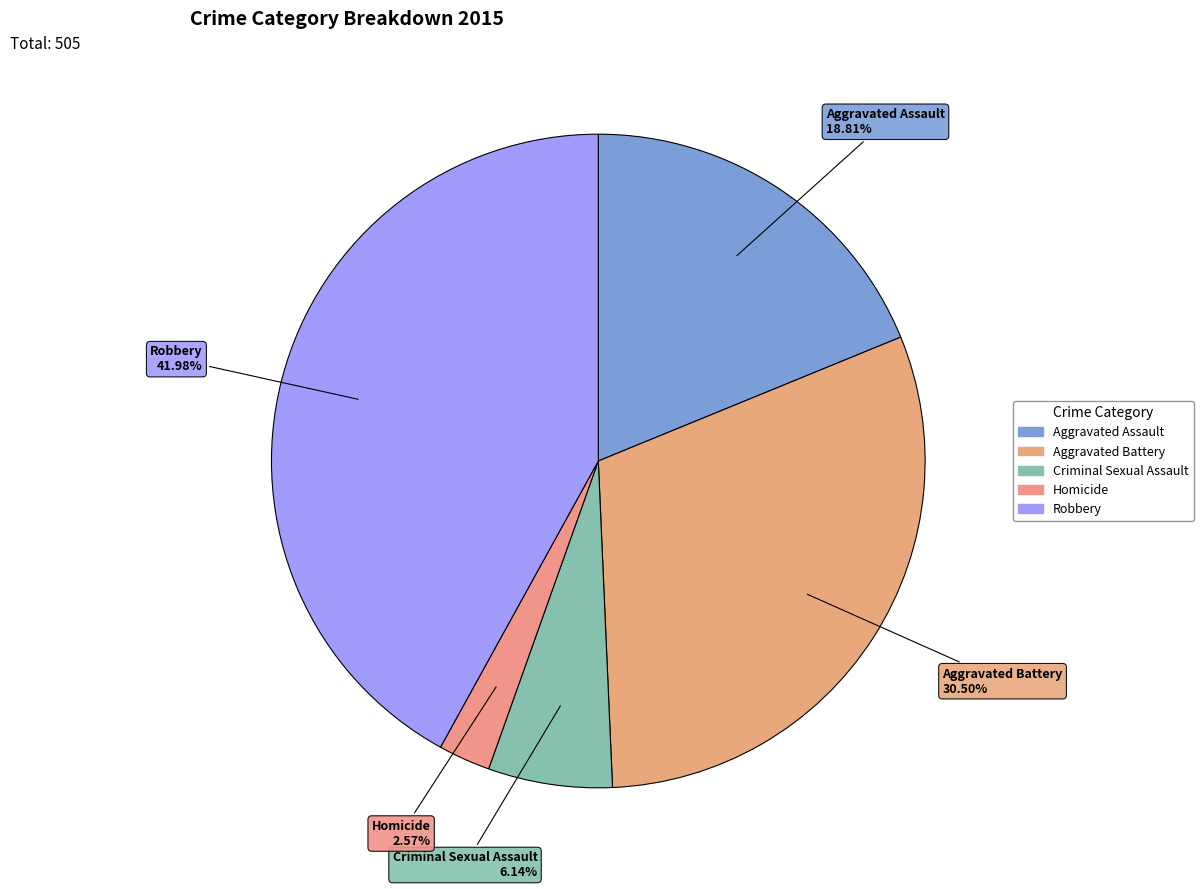

To the nearest percent, what is the difference between the largest and smallest slice percentages?

39%